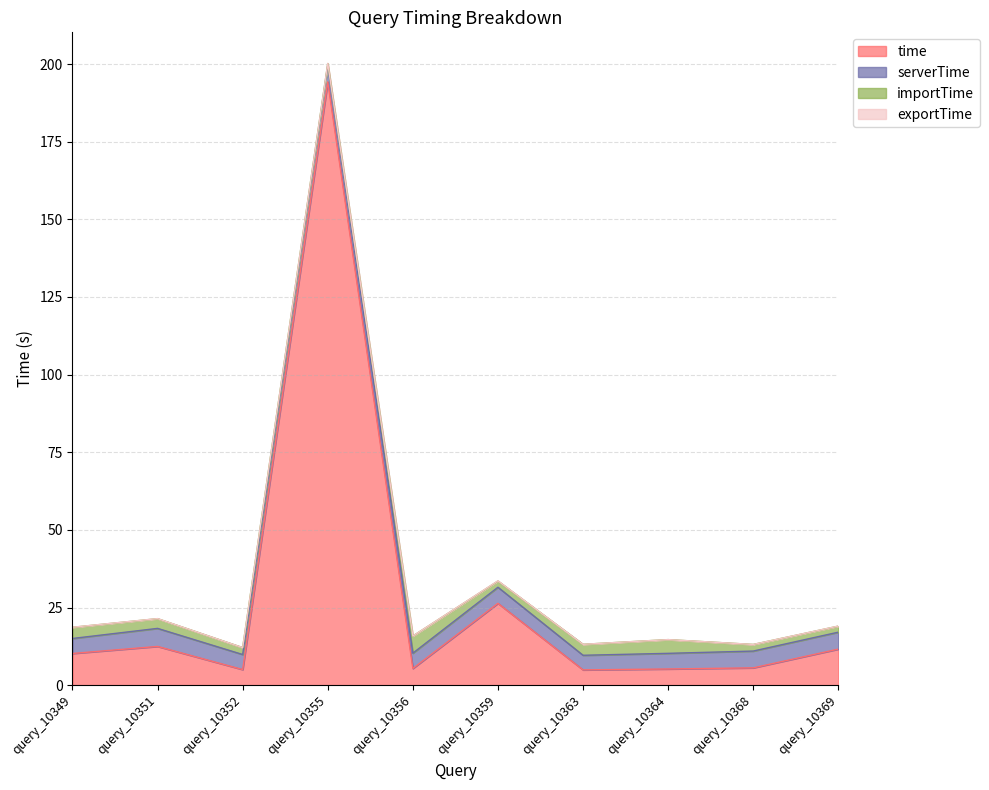

True or false: time and serverTime cross at least once.

False